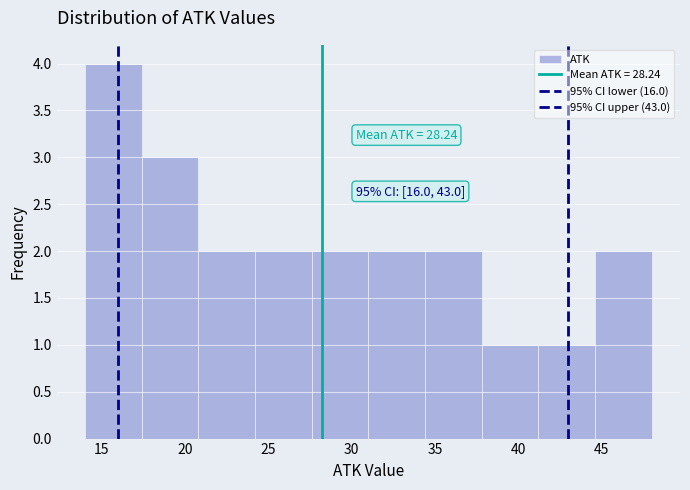

Which range on the x-axis has the tallest bar?

14.0 to 17.4